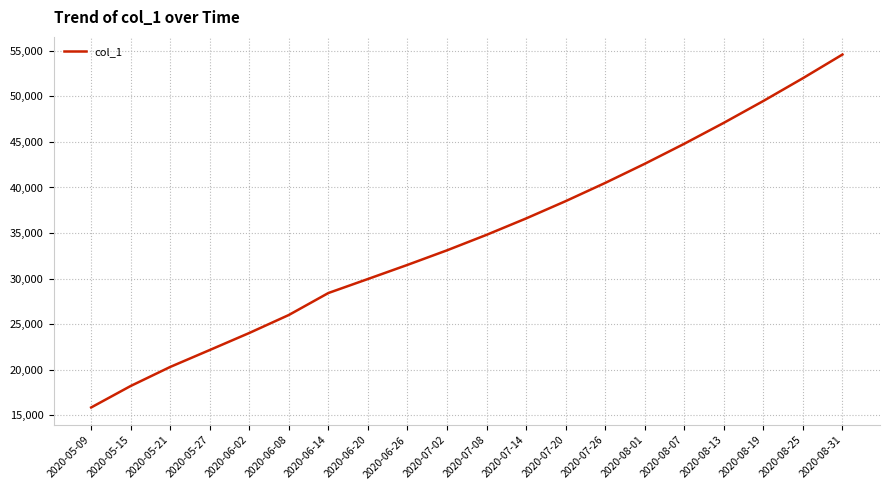

True or false: the data has more than 1 interior local peaks.

False